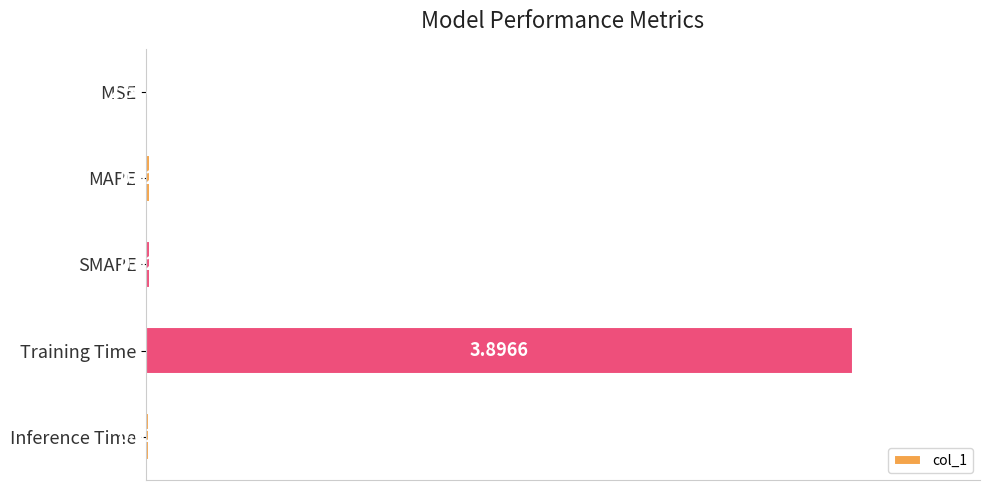

Which category has the highest value across all series?

Training Time